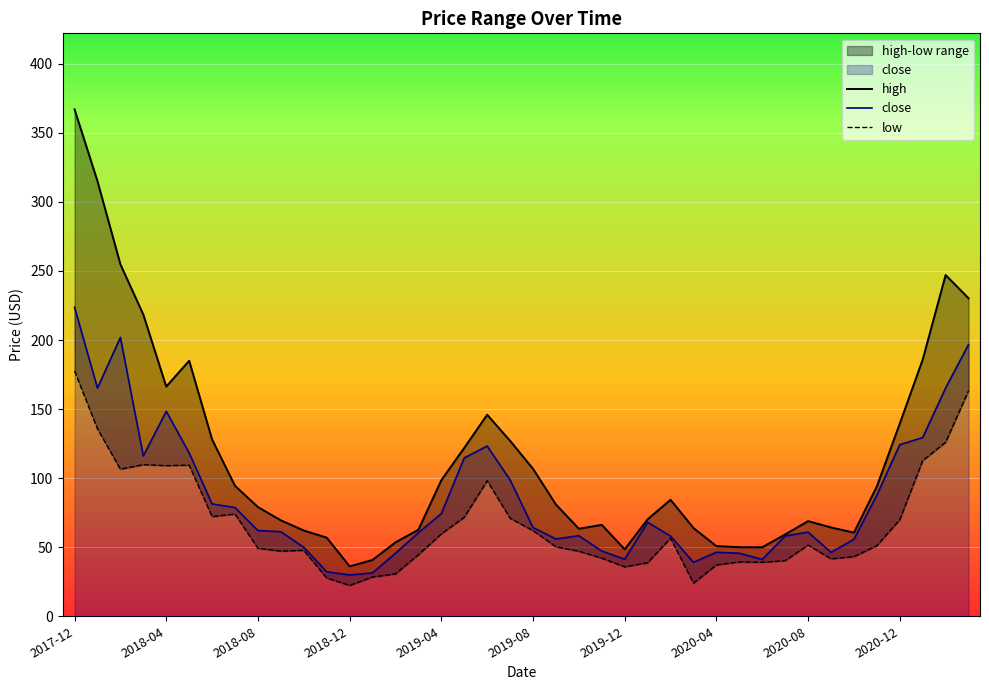

What is the maximum value for close?

223.7